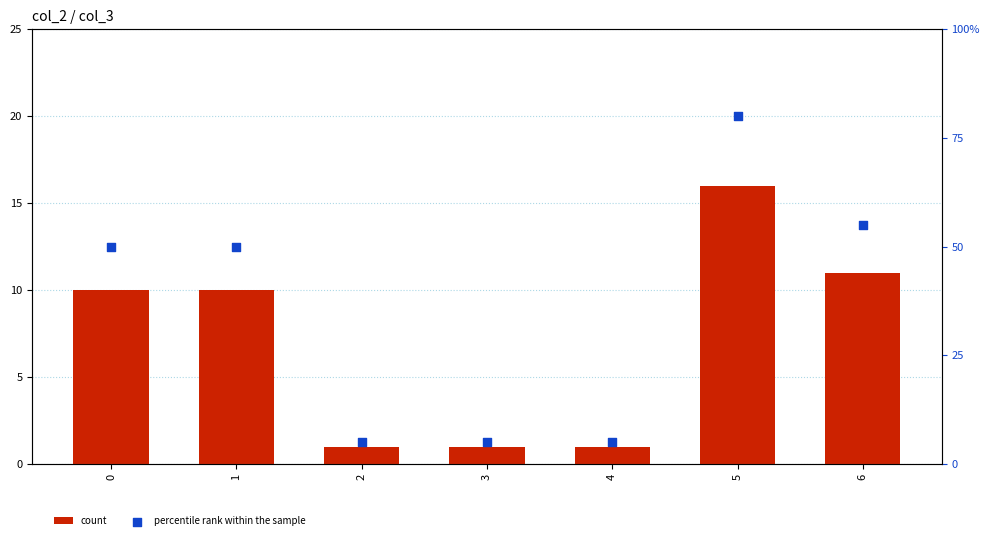

What are all the series names shown in the legend?

count, percentile rank within the sample